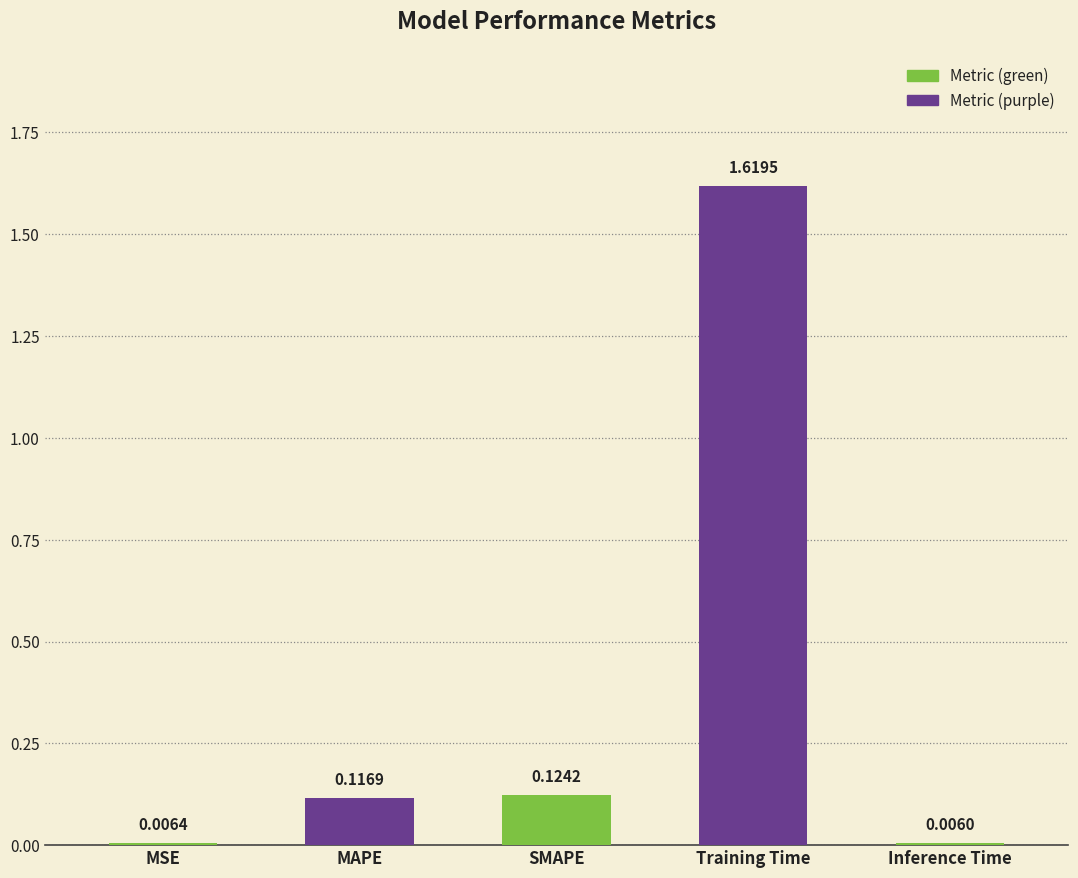

Which has a higher value, SMAPE or MSE?

SMAPE